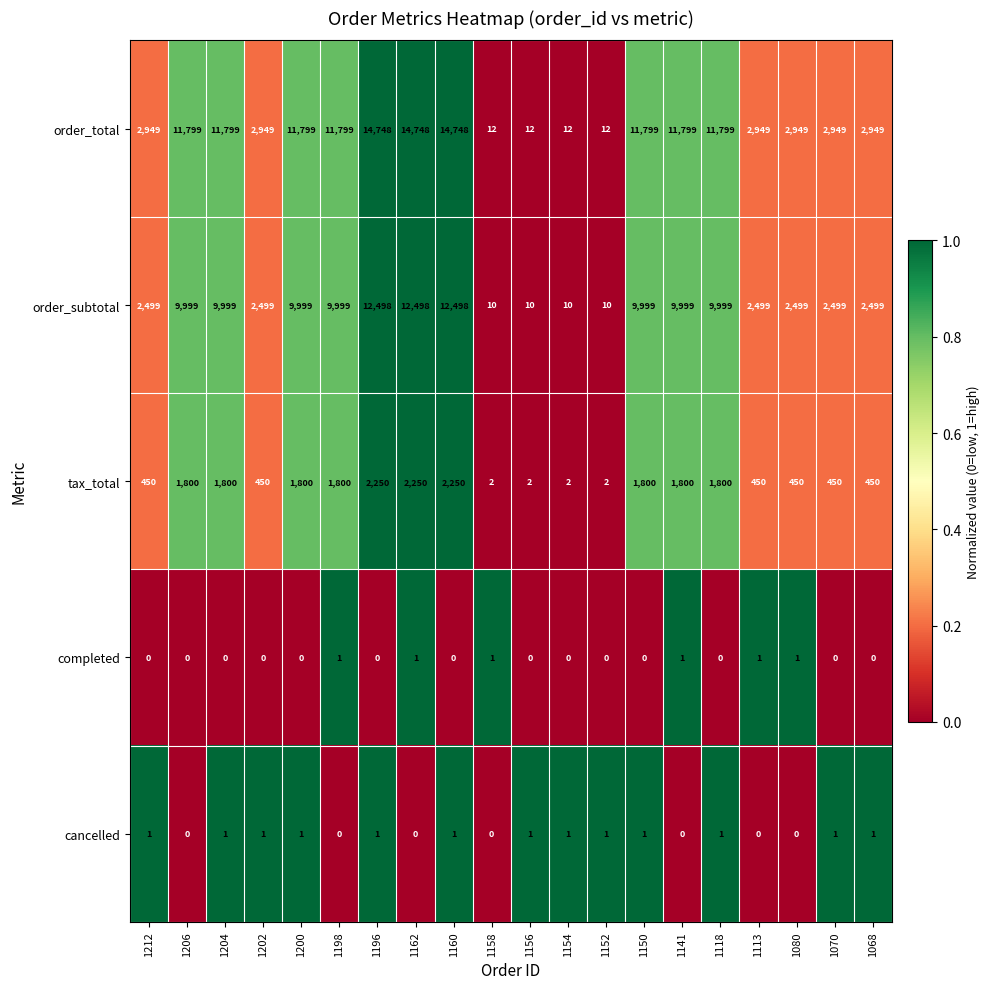

Which series has the largest total across all categories?

order_total